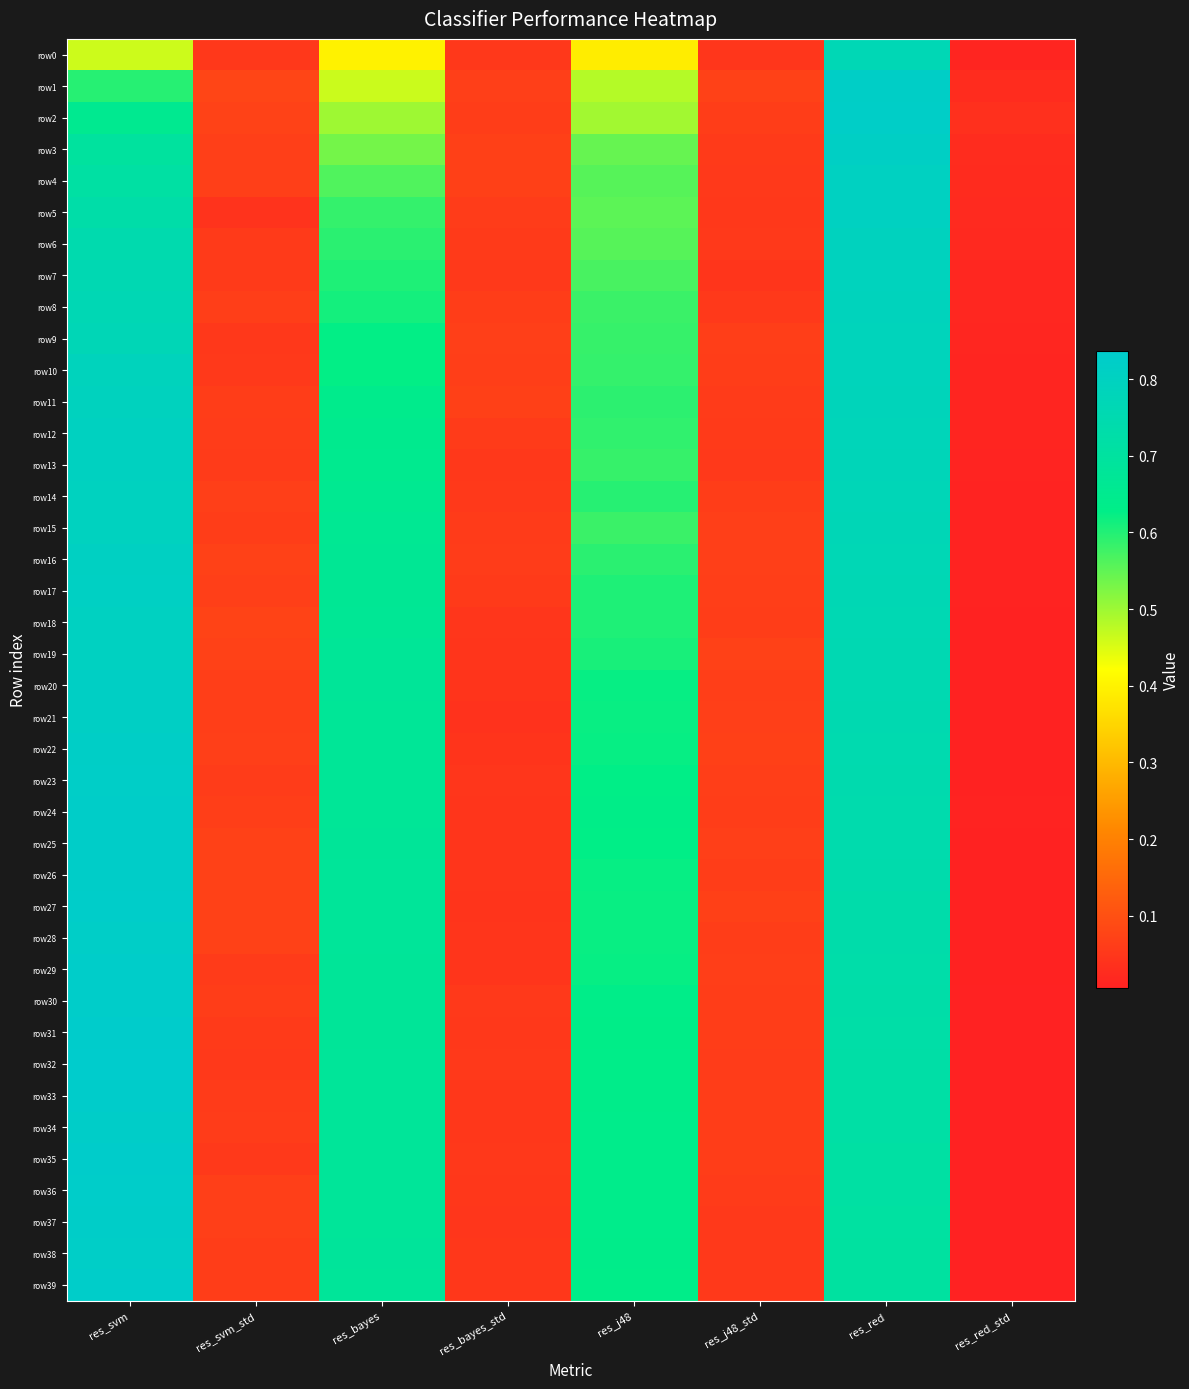

At how many categories does at least one series exceed 0?

8